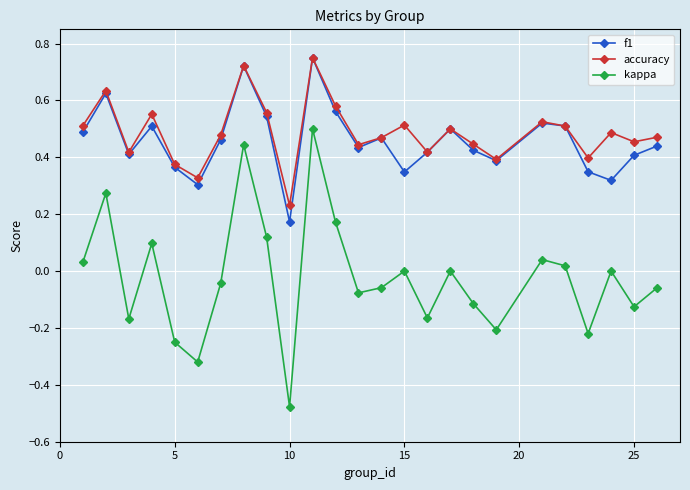

True or false: f1 and kappa intersect in this chart.

False